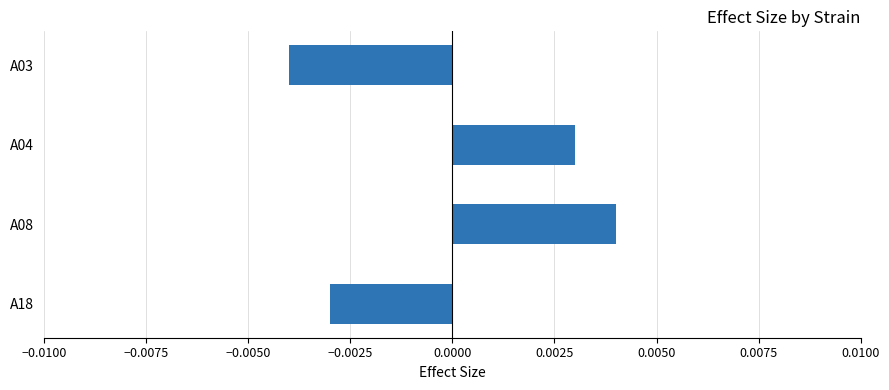

Between A08 and A03, which is larger?

A08